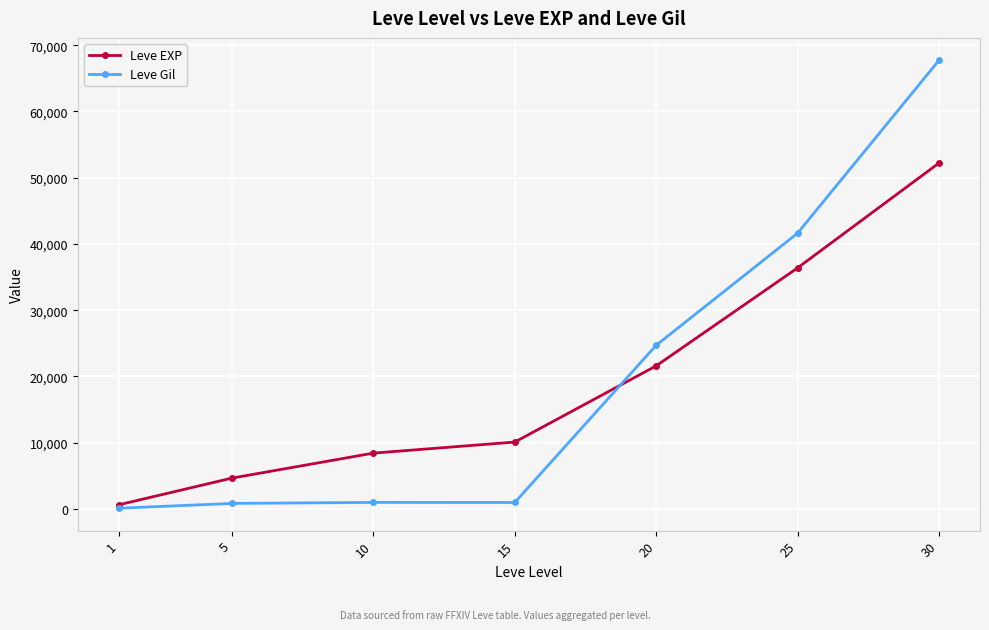

At which category is the sum across all series the highest?

30